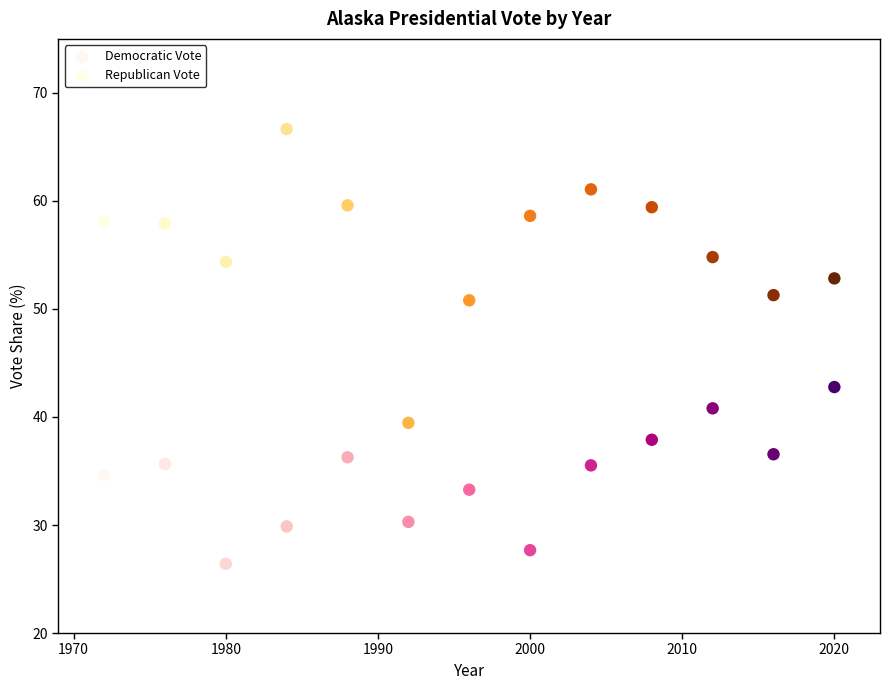

Which series contains the lowest Y value?

Democratic Vote